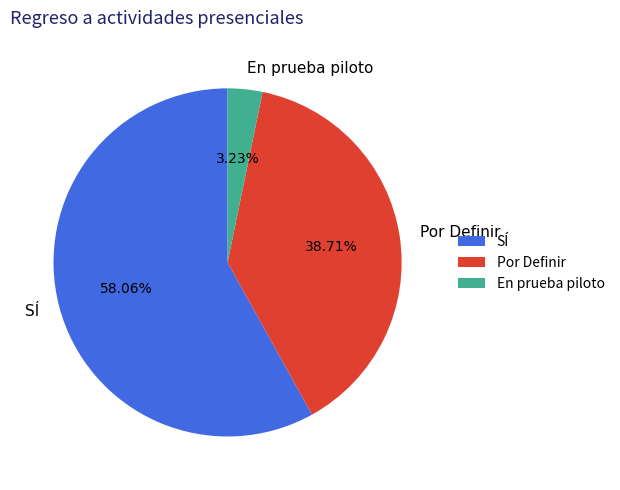

Which slice represents more than half of the pie?

SÍ